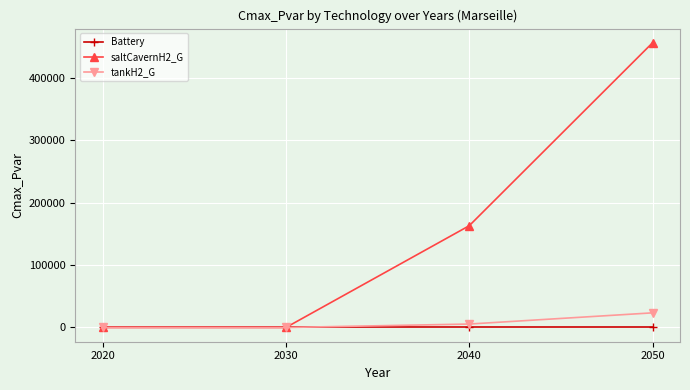

Where is tankH2_G nearest to the value 11725?

2040